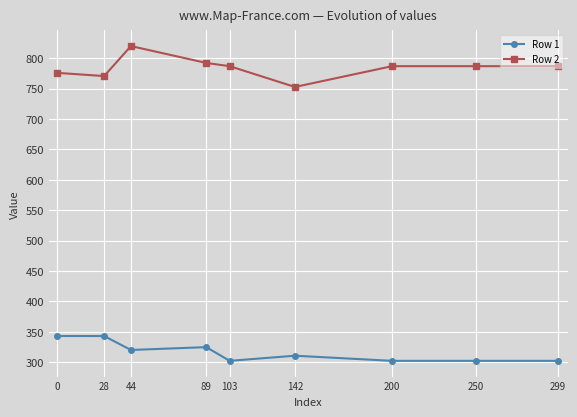

Which category has the highest value in the Row 2 series?

44